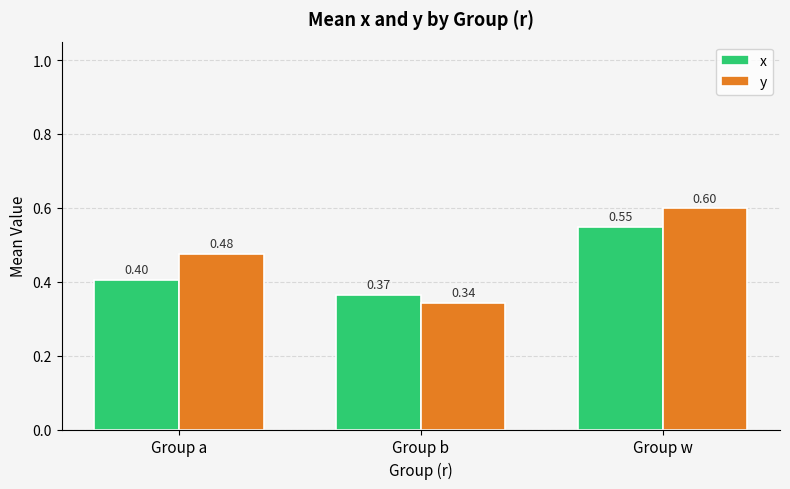

At how many categories does at least one series exceed 0?

3